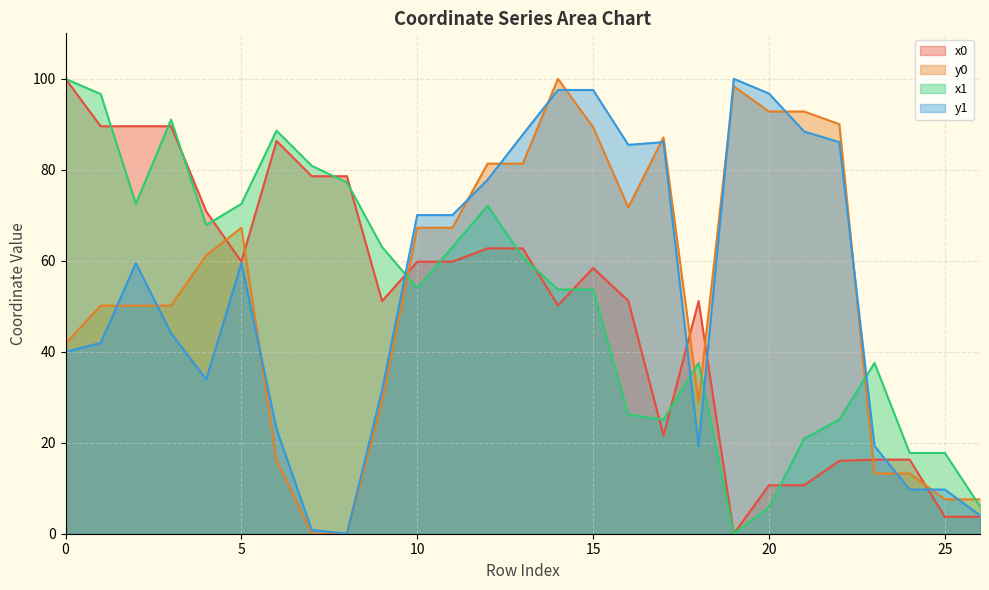

What is the difference between the highest and lowest values at 11?

10.2